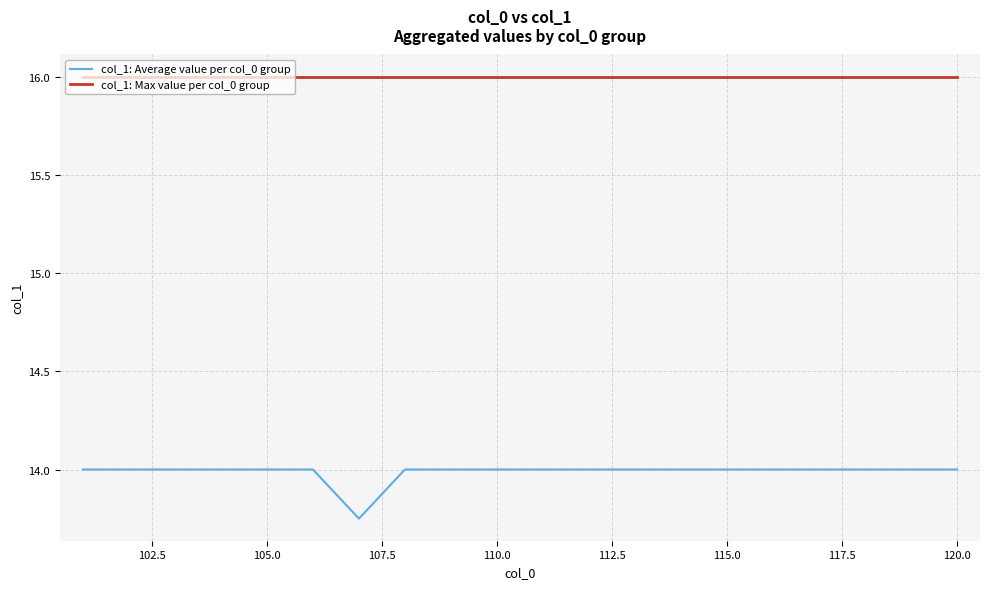

Which series has the largest range (max minus min)?

col_1: Average value per col_0 group